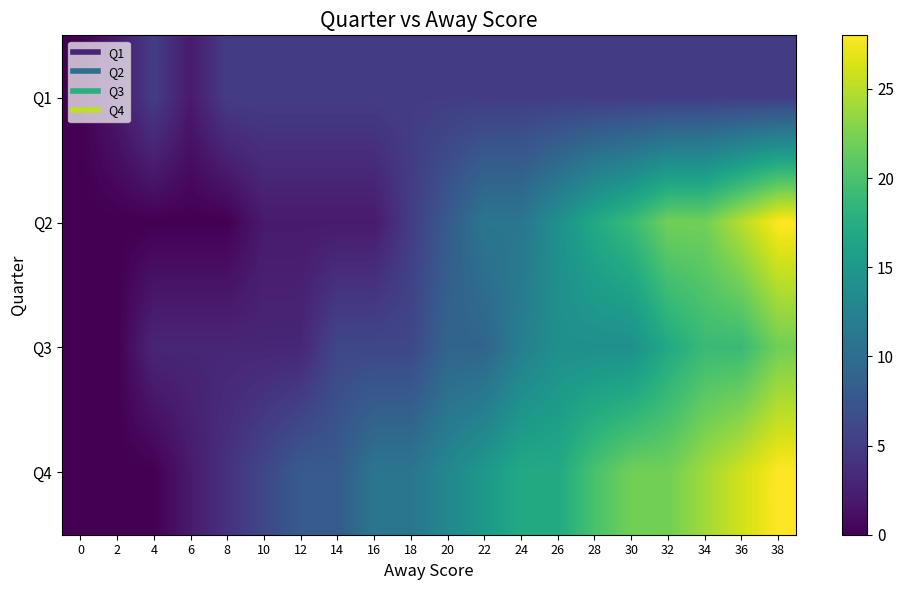

Which series has the largest range (max minus min)?

Q2